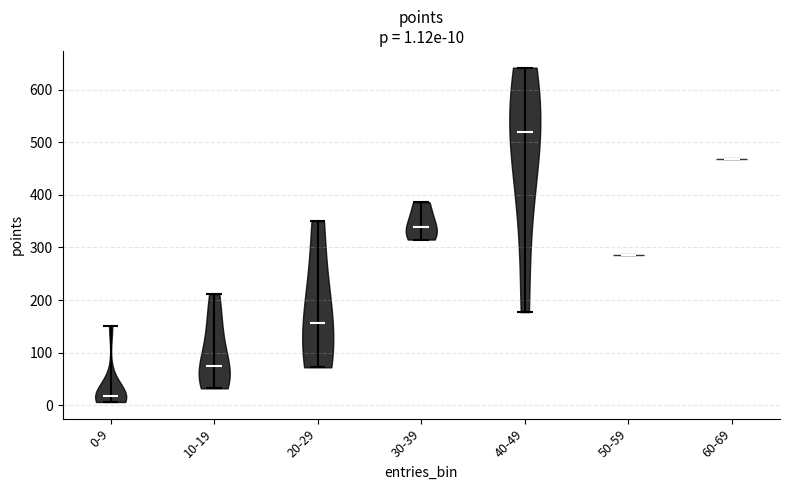

Which violin has the highest median line?

40-49